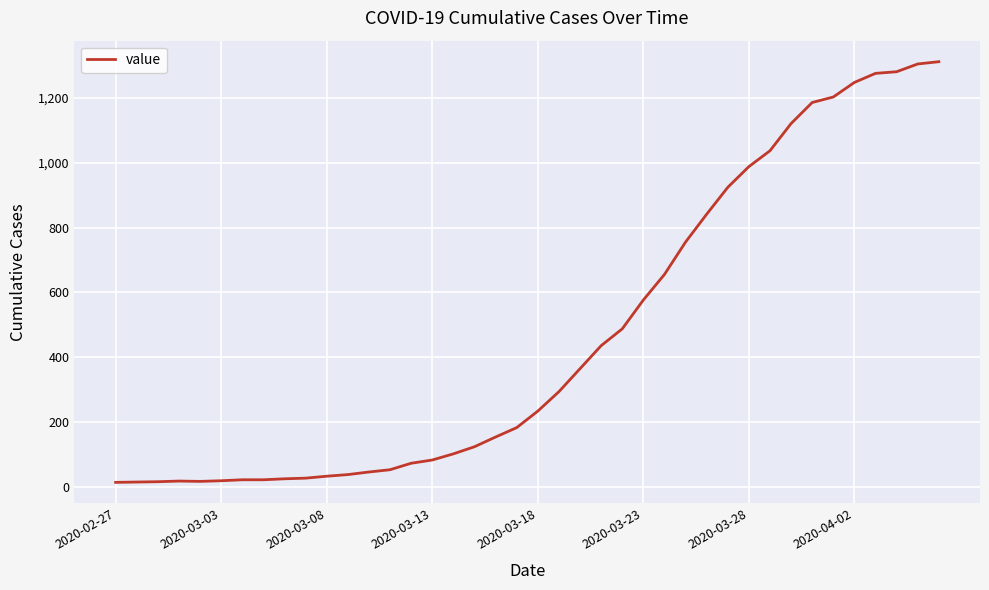

What is the difference between the maximum and minimum values?

1299